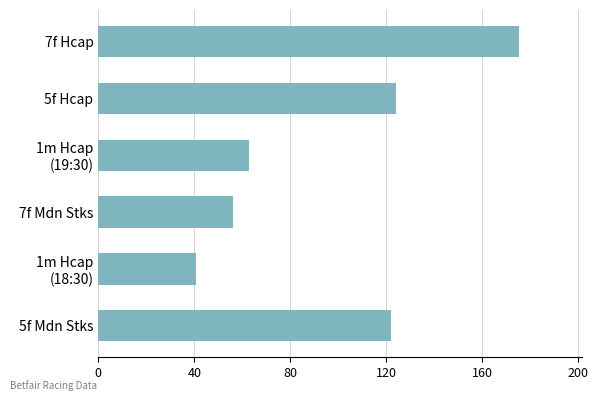

Does the chart contain any negative values?

No